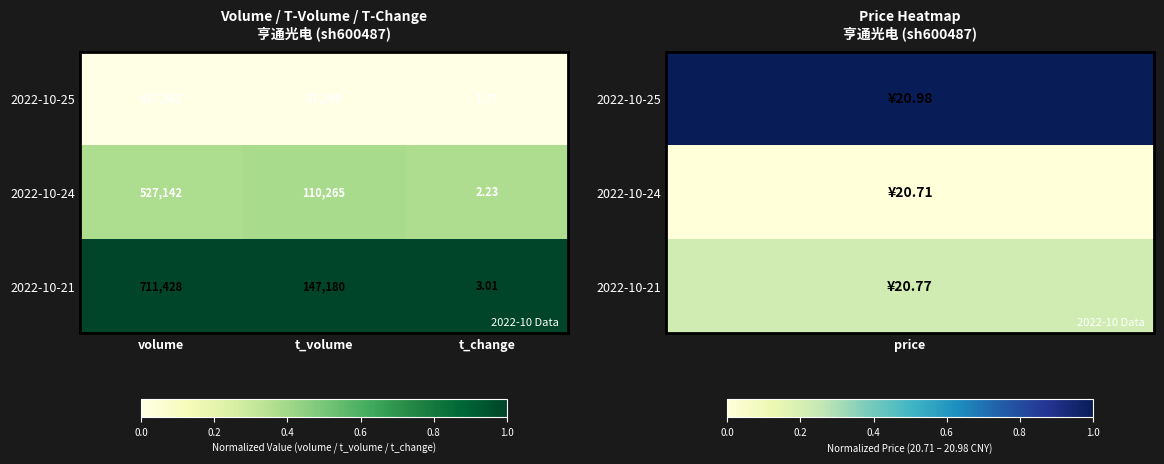

At volume, list the series in order from largest to smallest.

2022-10-21, 2022-10-24, 2022-10-25